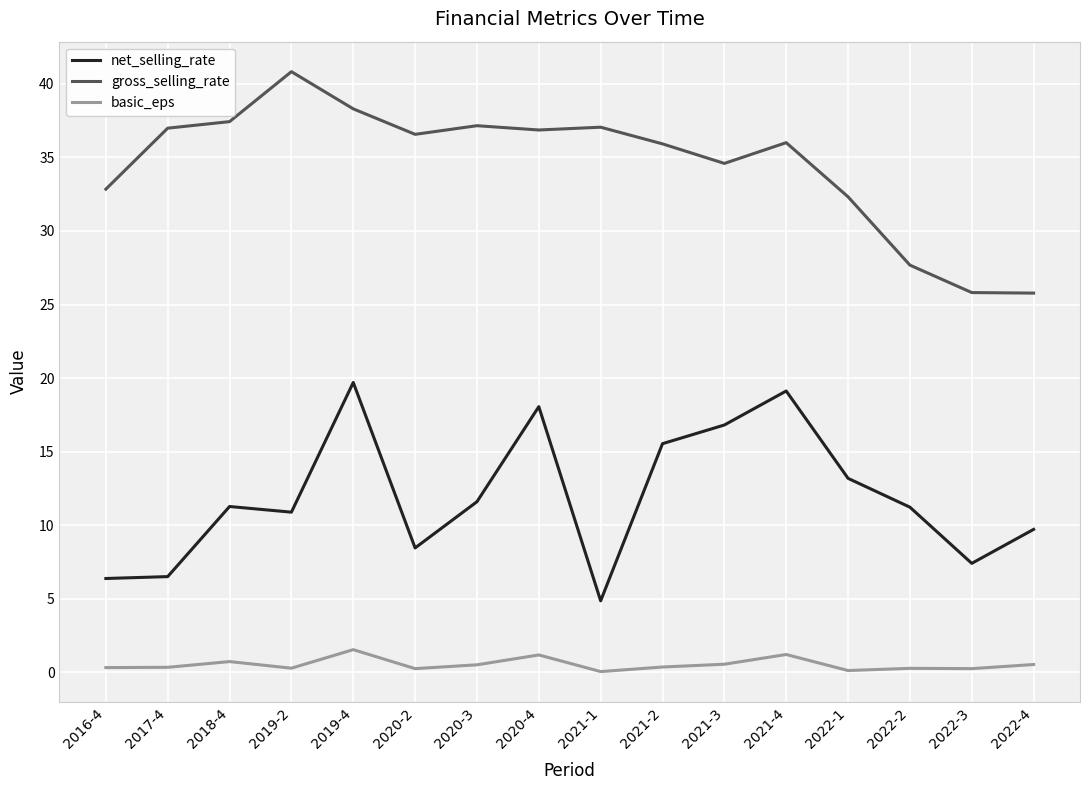

True or false: net_selling_rate has more than 0 interior local peaks.

True